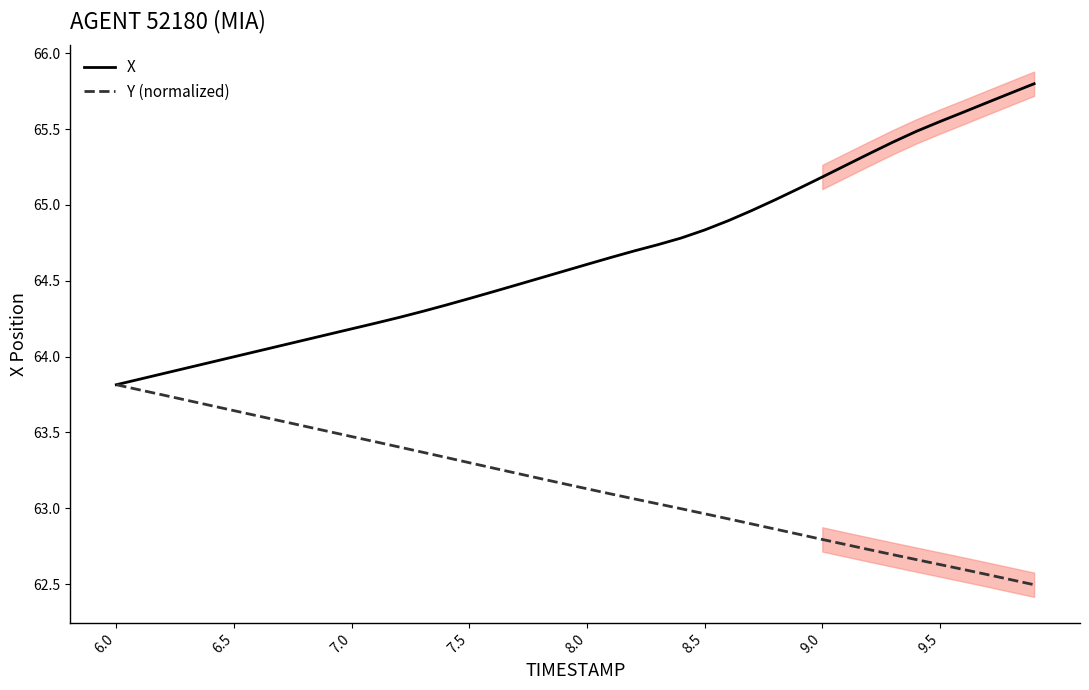

What is the lowest value of the X series?

63.8